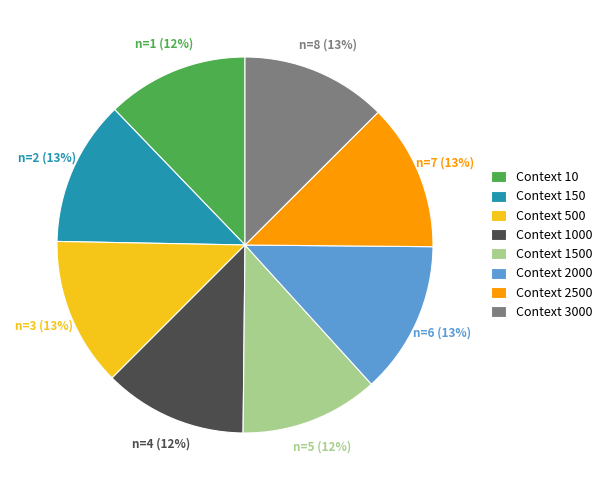

What is the ratio of the value at Context 3000 to the value at Context 2500?

1.0